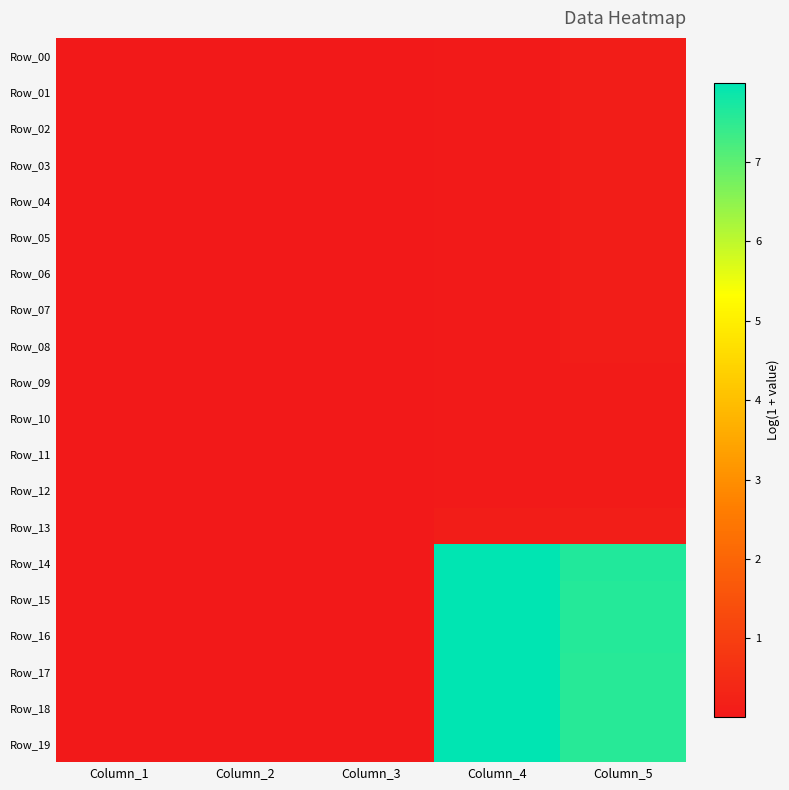

What is the difference between the highest and lowest values at Column_5?

7.5